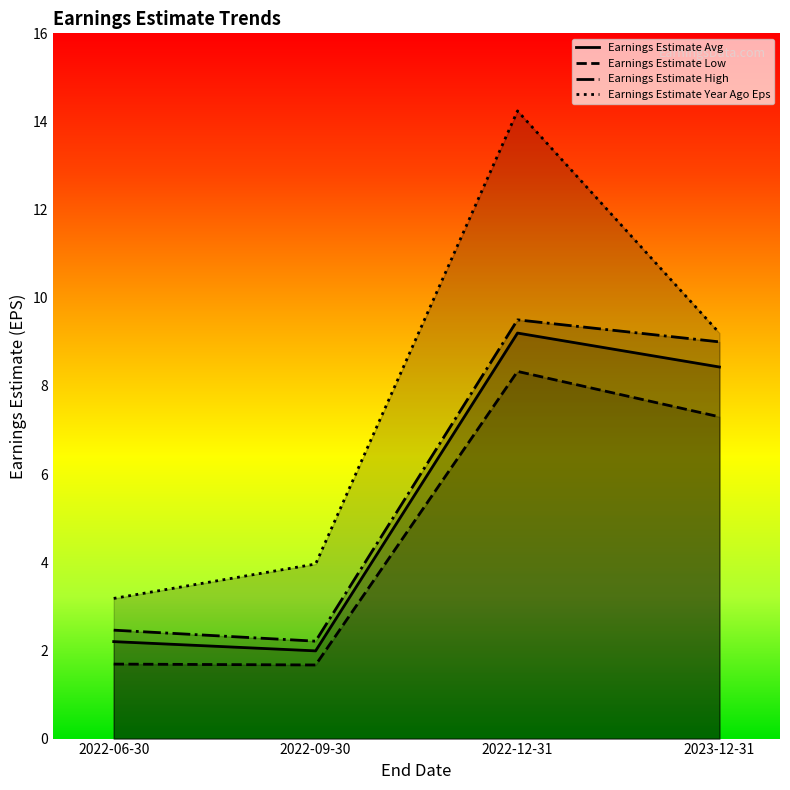

Which label corresponds to the largest value in the chart?

2022-12-31